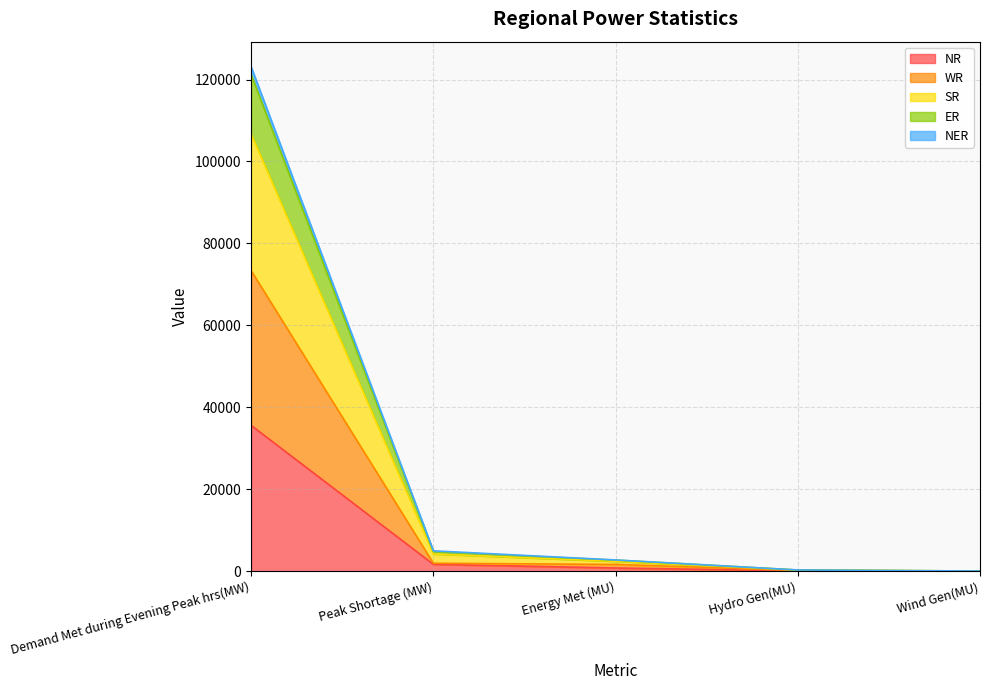

Count the number of categories in the chart.

5